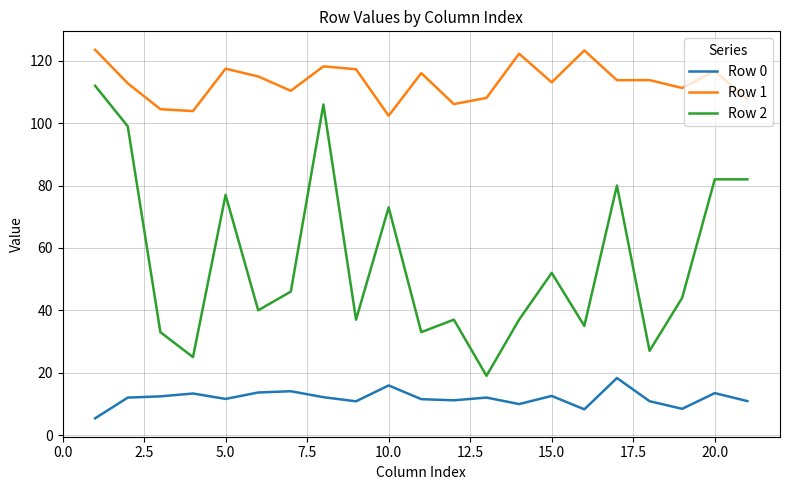

Which series has the largest range (max minus min)?

Row 2